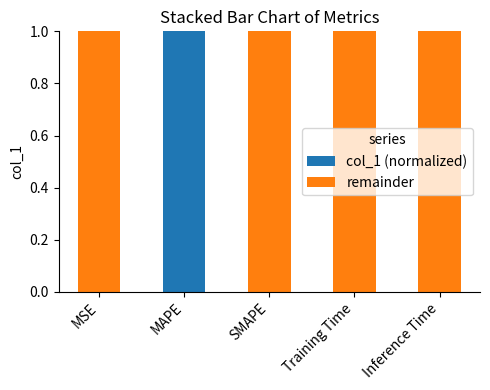

At which label does col_1 (normalized) reach its peak?

MAPE